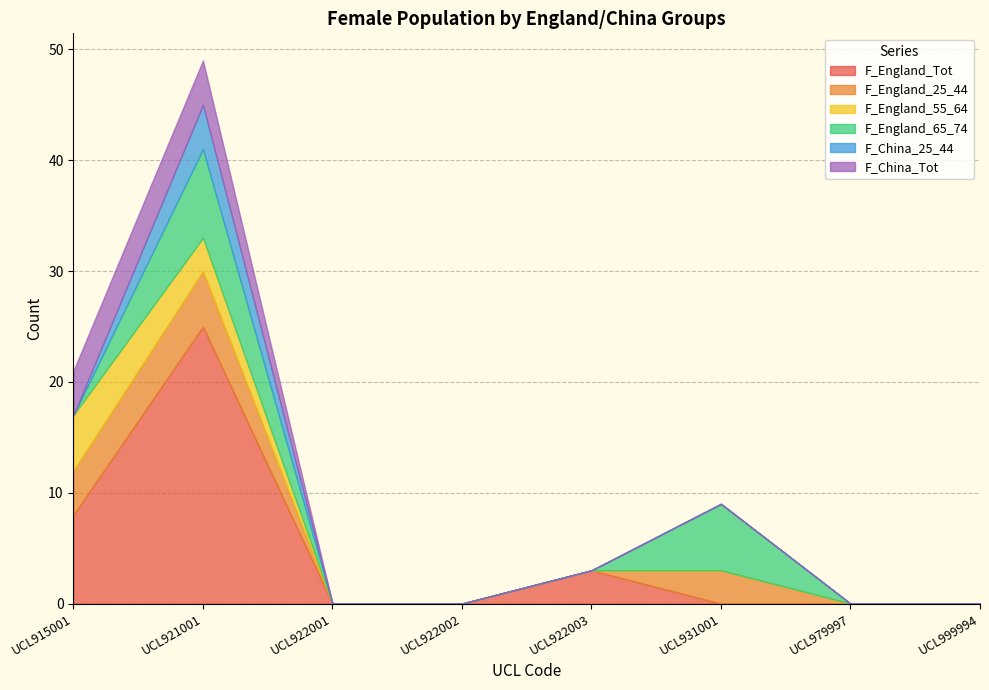

Which series has the largest total across all categories?

F_England_Tot